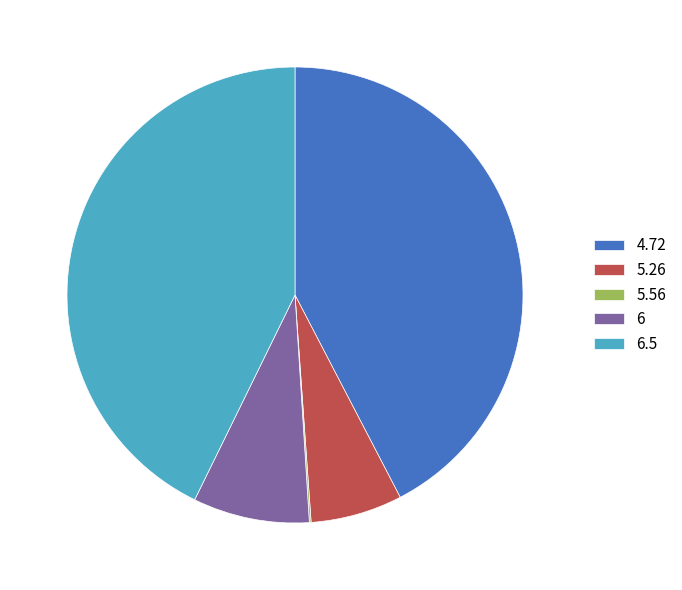

Between 6 and 4.72, which is larger?

4.72